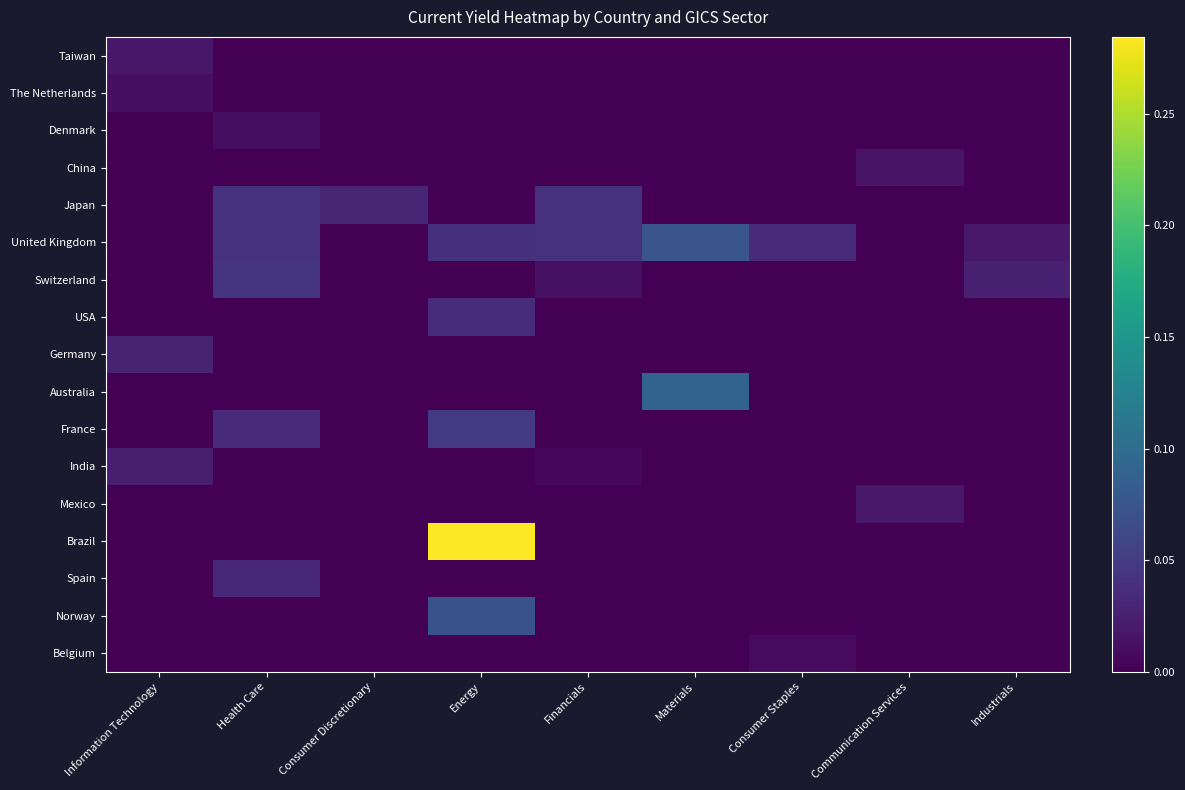

Which series has the largest total across all categories?

Brazil